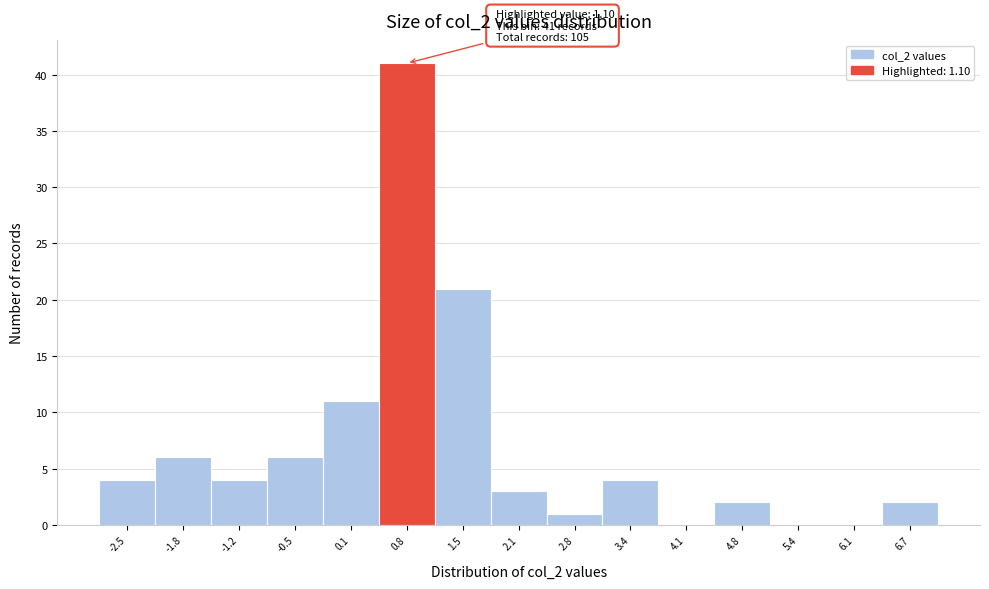

Which range on the x-axis has the tallest bar?

0.5 to 1.1